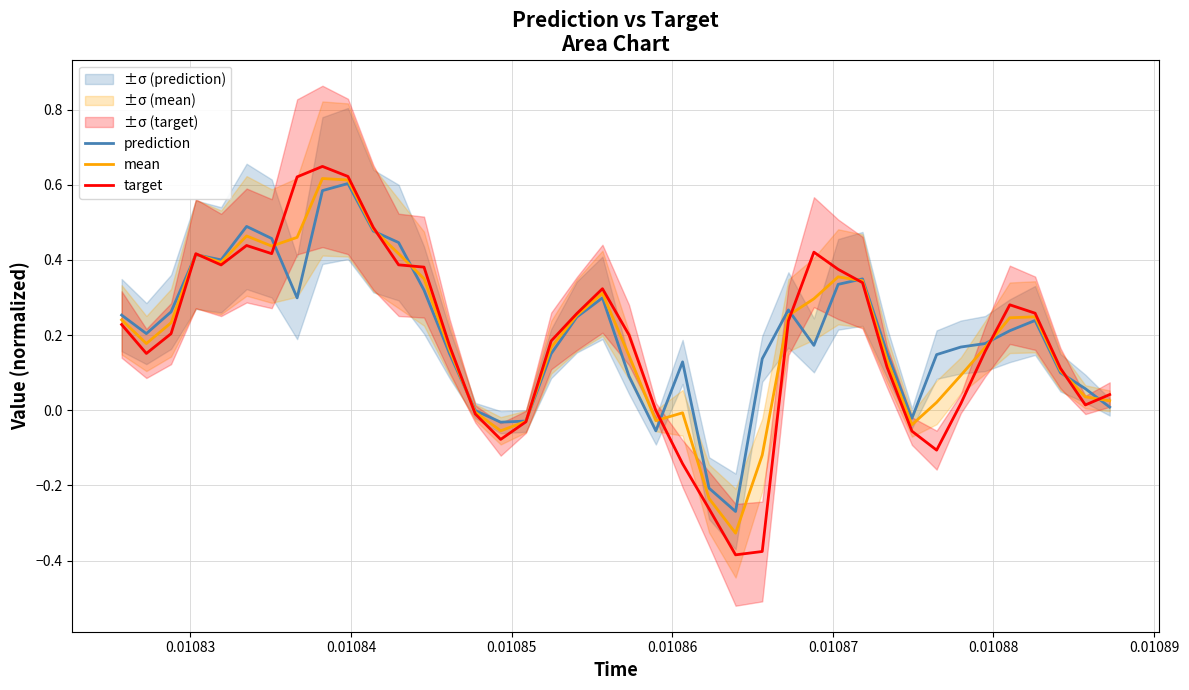

Reading left to right, list all the values displayed in this chart.

prediction: 0.3	0.2	0.3	0.4	0.4	0.5	0.5	0.3	0.6	0.6	0.5	0.4	0.3	0.2	-0.0	-0.0	-0.0	0.2	0.2	0.3	0.1	-0.1	0.1	-0.2	-0.3	0.1	0.3	0.2	0.3	0.3	0.2	-0.0	0.1	0.2	0.2	0.2	0.2	0.1	0.1	0.0
mean: 0.2	0.2	0.2	0.4	0.4	0.5	0.4	0.5	0.6	0.6	0.5	0.4	0.4	0.2	-0.0	-0.1	-0.0	0.2	0.3	0.3	0.1	-0.0	-0.0	-0.2	-0.3	-0.1	0.3	0.3	0.4	0.3	0.1	-0.0	0.0	0.1	0.2	0.2	0.2	0.1	0.0	0.0
target: 0.2	0.2	0.2	0.4	0.4	0.4	0.4	0.6	0.6	0.6	0.5	0.4	0.4	0.2	-0.0	-0.1	-0.0	0.2	0.3	0.3	0.2	-0.0	-0.1	-0.3	-0.4	-0.4	0.2	0.4	0.4	0.3	0.1	-0.1	-0.1	0.0	0.2	0.3	0.3	0.1	0.0	0.0